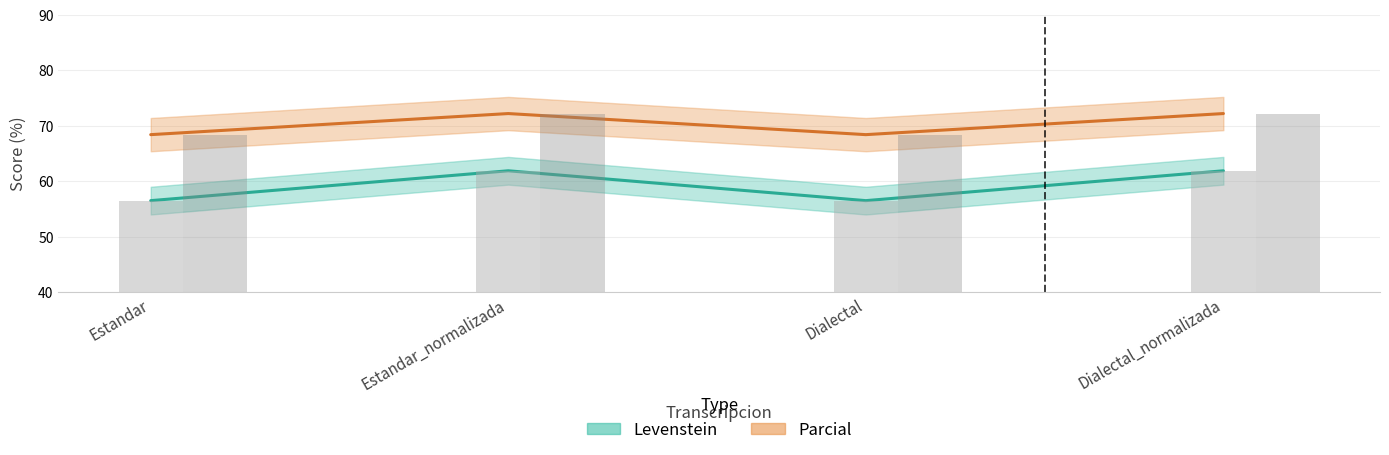

How many bars are there in each group?

2